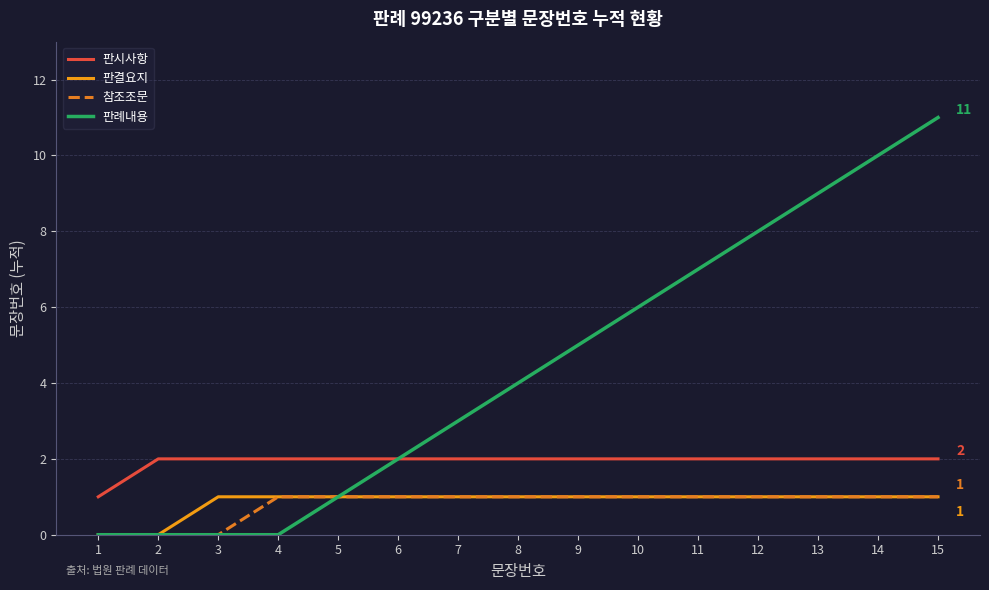

Reading right to left, list all the values displayed in this chart.

판시사항: 2	2	2	2	2	2	2	2	2	2	2	2	2	2	1
판결요지: 1	1	1	1	1	1	1	1	1	1	1	1	1	0	0
참조조문: 1	1	1	1	1	1	1	1	1	1	1	1	0	0	0
판례내용: 11	10	9	8	7	6	5	4	3	2	1	0	0	0	0